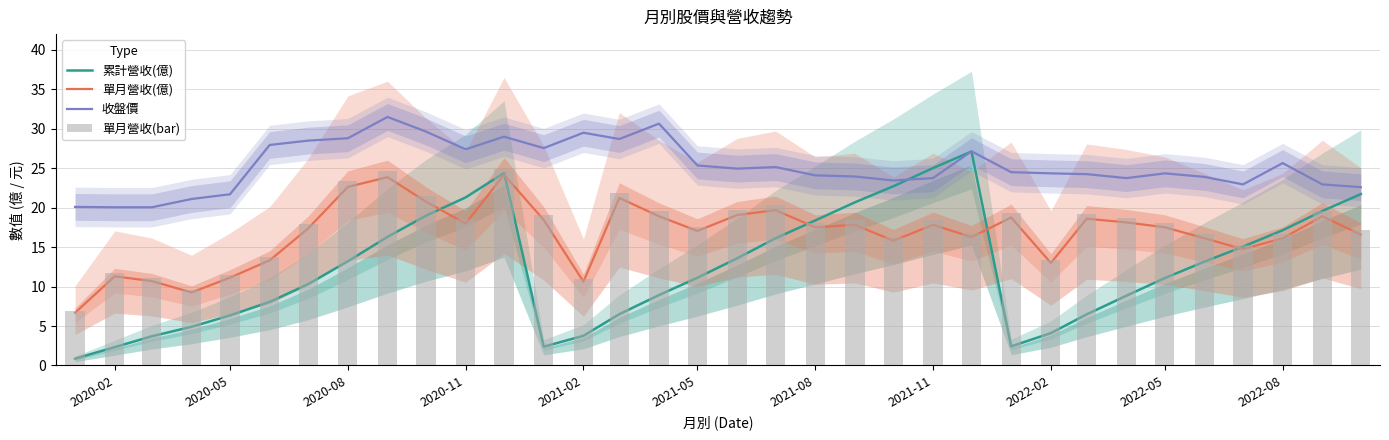

What position from the left is 2022-05?

10